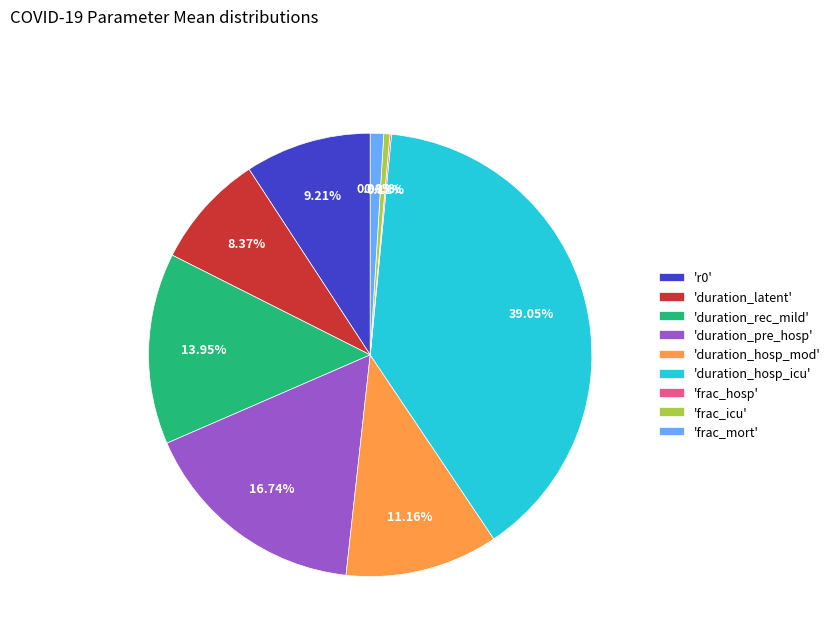

Is there a majority slice in this chart?

No